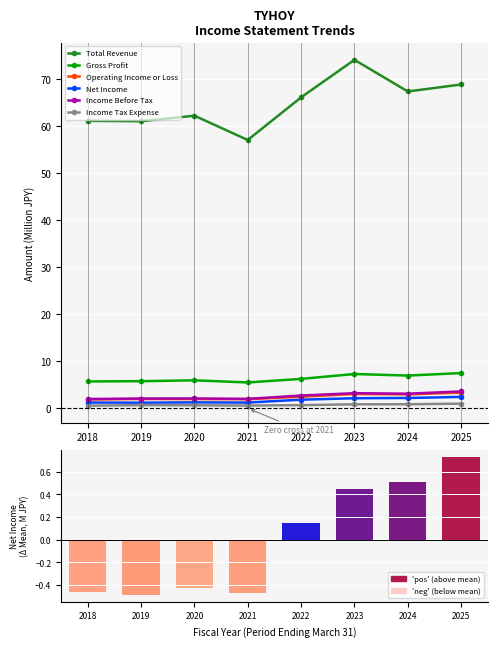

What is the difference between the maximum and minimum values in the Income Tax Expense series?

0.4